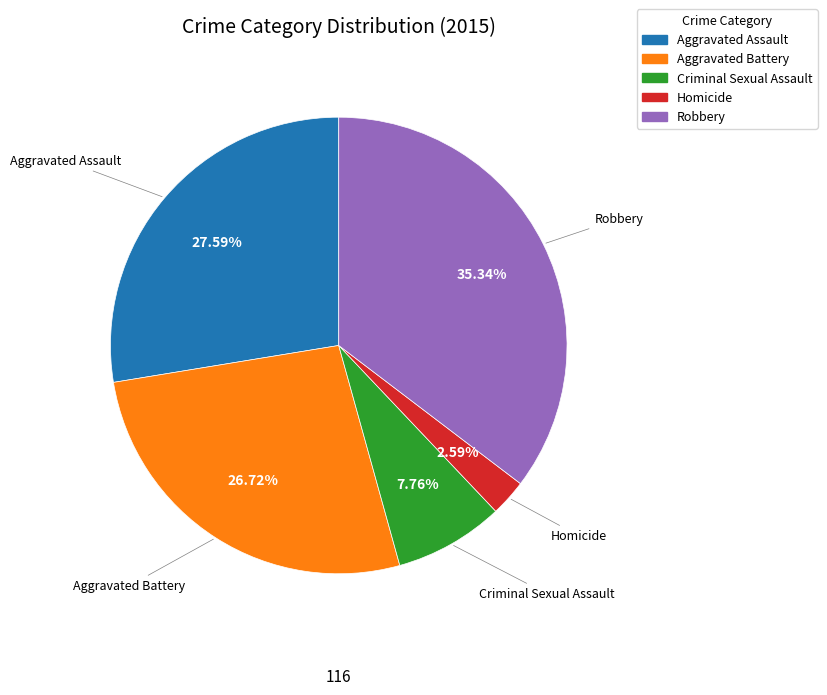

Rank the categories by value from highest to lowest.

Robbery, Aggravated Assault, Aggravated Battery, Criminal Sexual Assault, Homicide